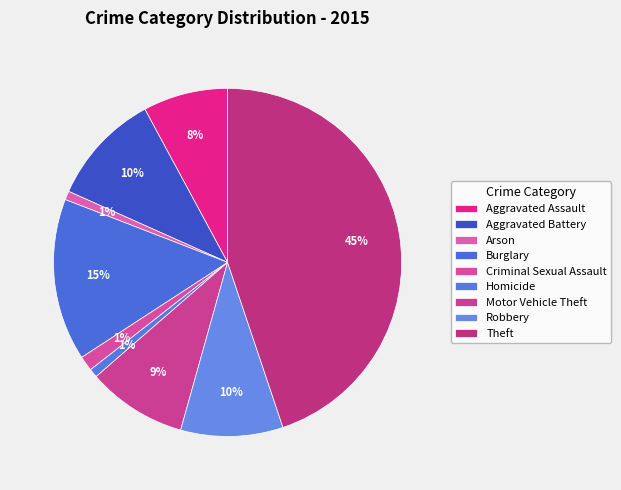

Does any single category account for the majority?

No